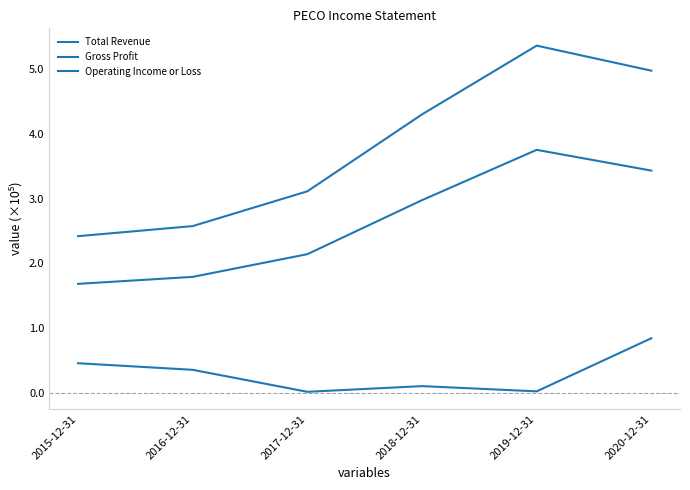

List the series in order of their peak value, lowest first.

Operating Income or Loss, Gross Profit, Total Revenue